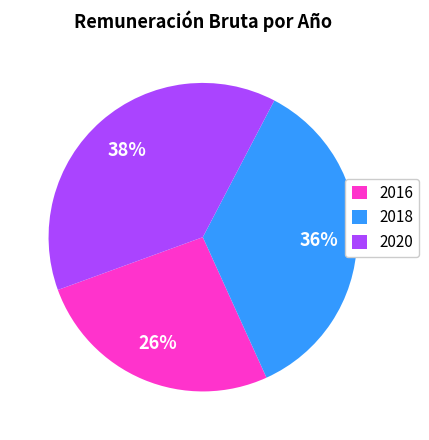

Rank the categories by value from lowest to highest.

2016, 2018, 2020